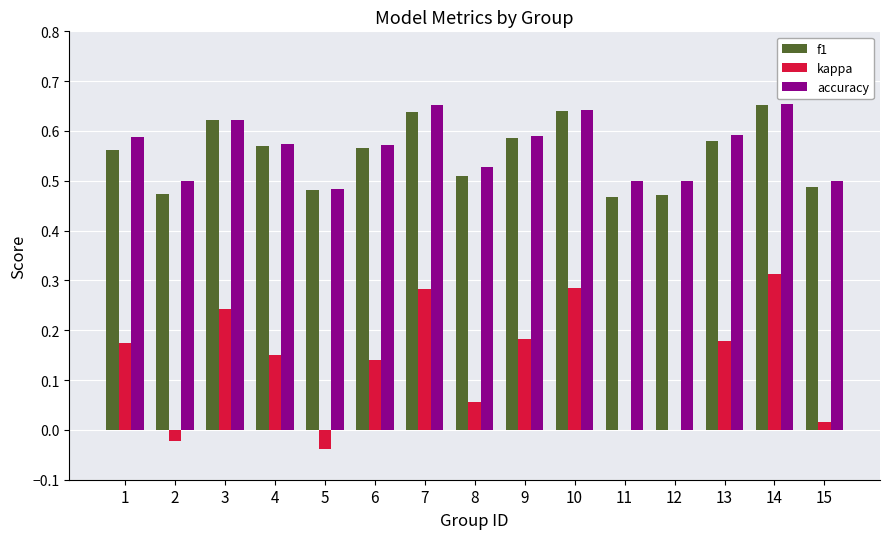

At which category is the sum across all series the highest?

14